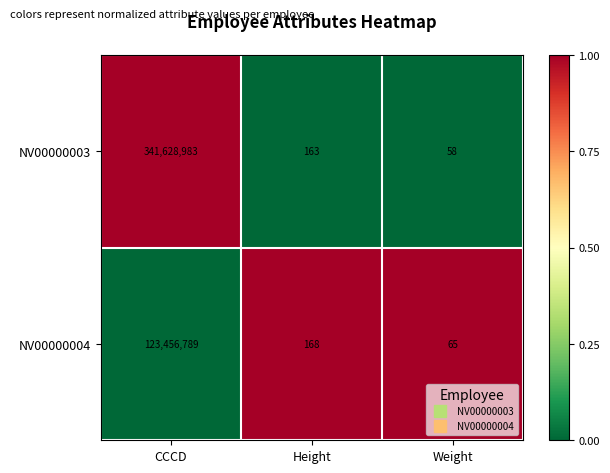

What is the difference between the highest and lowest values at Weight?

7